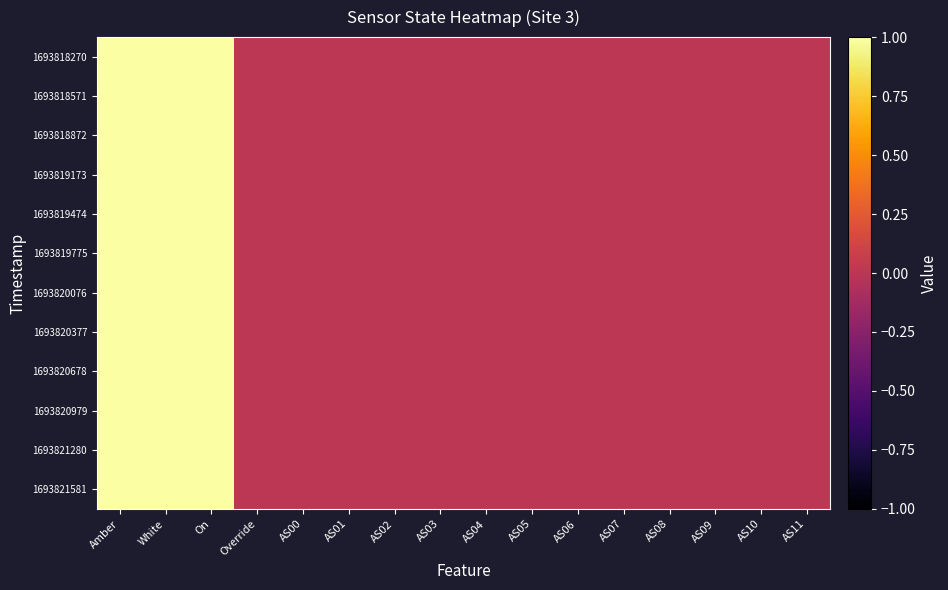

How many series are shown in this chart?

12